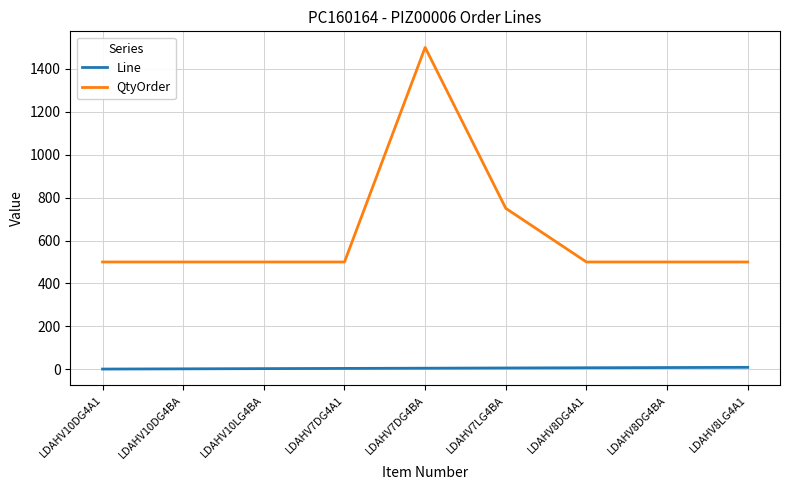

Which series has the largest range (max minus min)?

QtyOrder